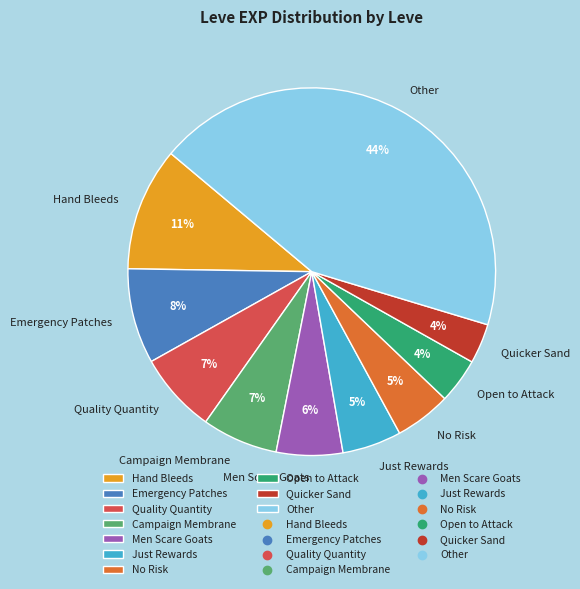

To the nearest percent, what is the combined percentage of No Risk and Men Scare Goats?

11%